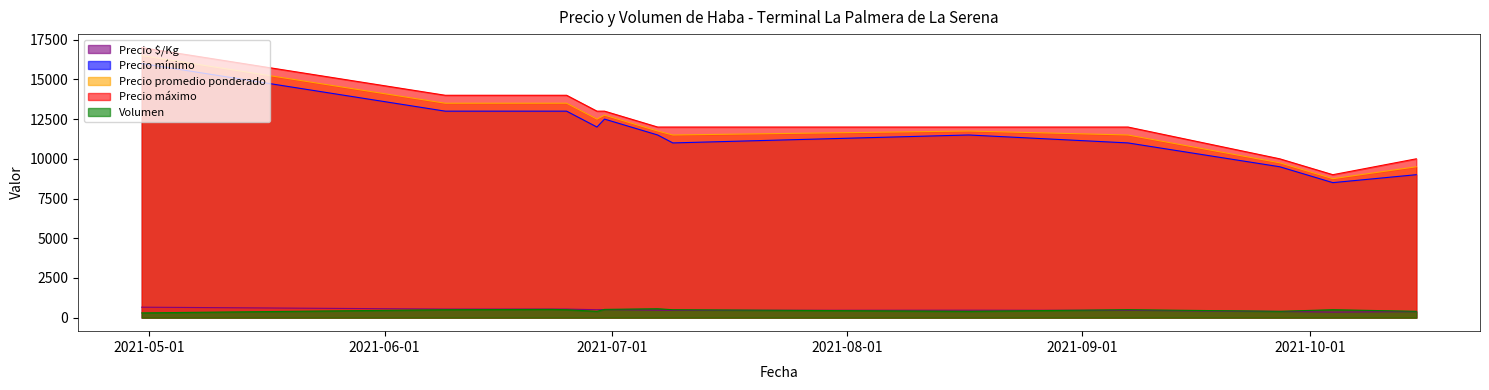

True or false: Precio mínimo has more than 2 interior local peaks.

False